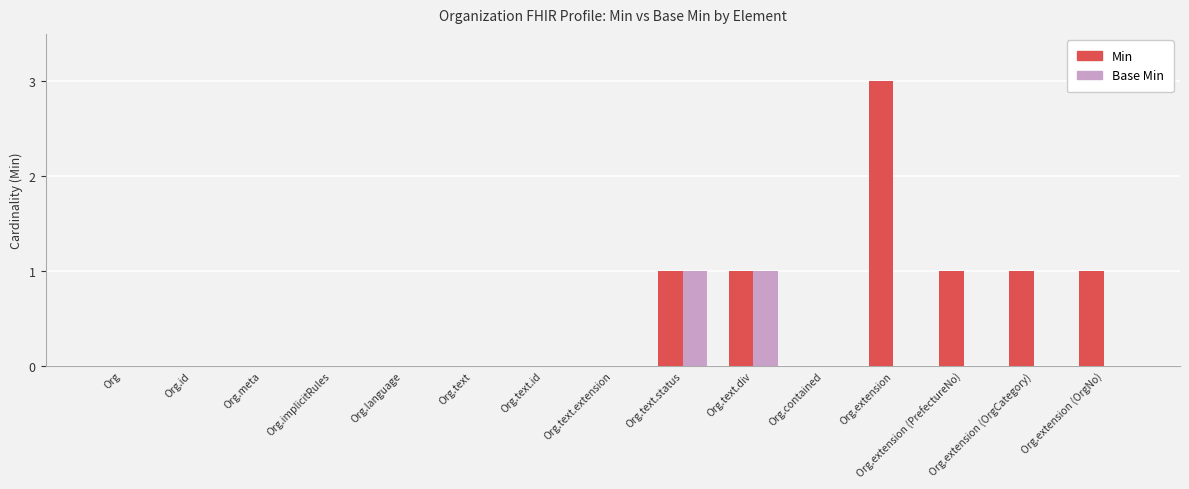

Is it true that Min equals 1 at Org.text.status?

True